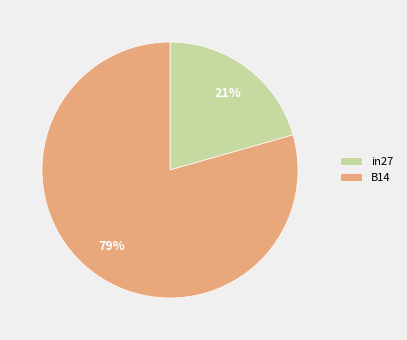

Which slice represents more than half of the pie?

B14